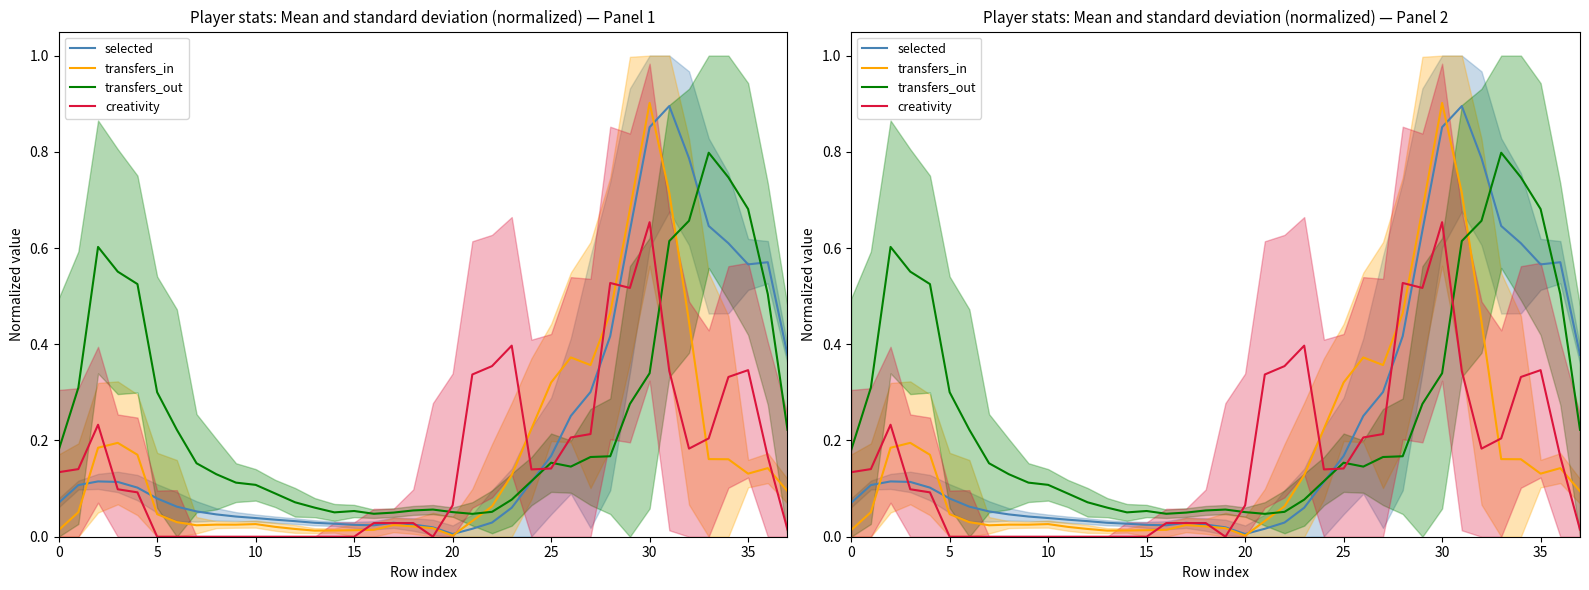

List the series in order of their peak value, highest first.

transfers_in, selected, transfers_out, creativity